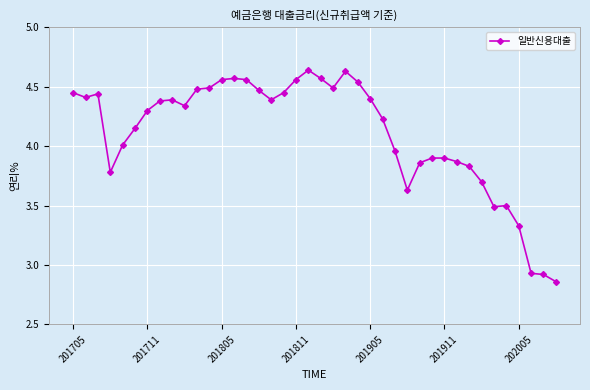

True or false: there are more than 2 points higher than both neighbors.

True